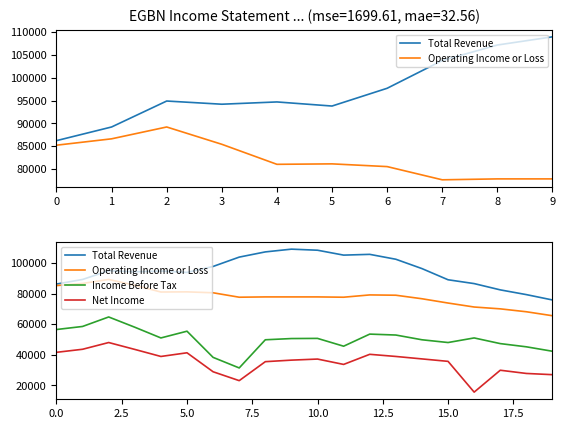

What is the difference between the second highest and minimum values in the Total Revenue series?

32500